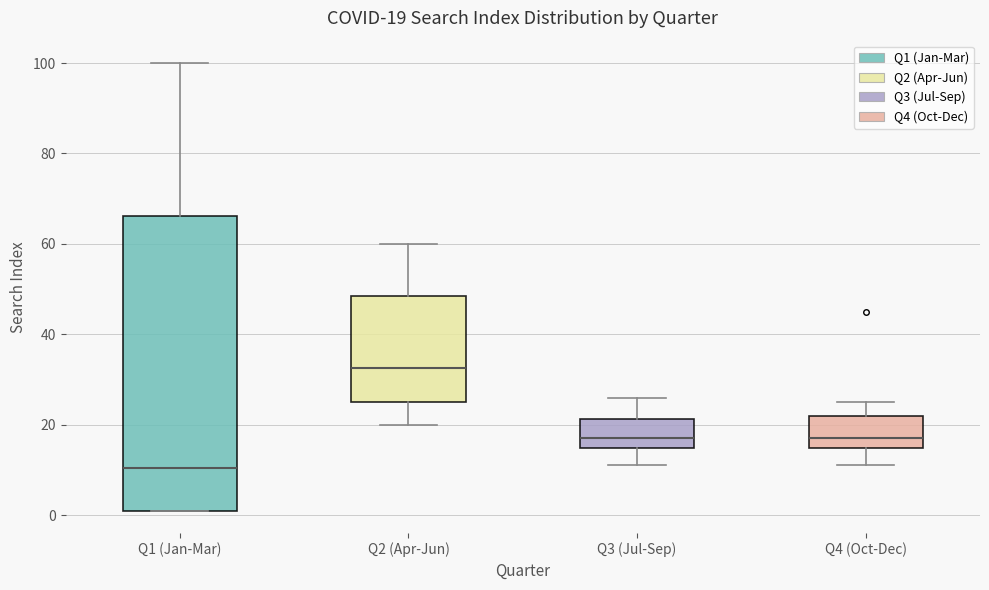

Which box is the tallest, from its lower edge to its upper edge?

Q1 (Jan-Mar)